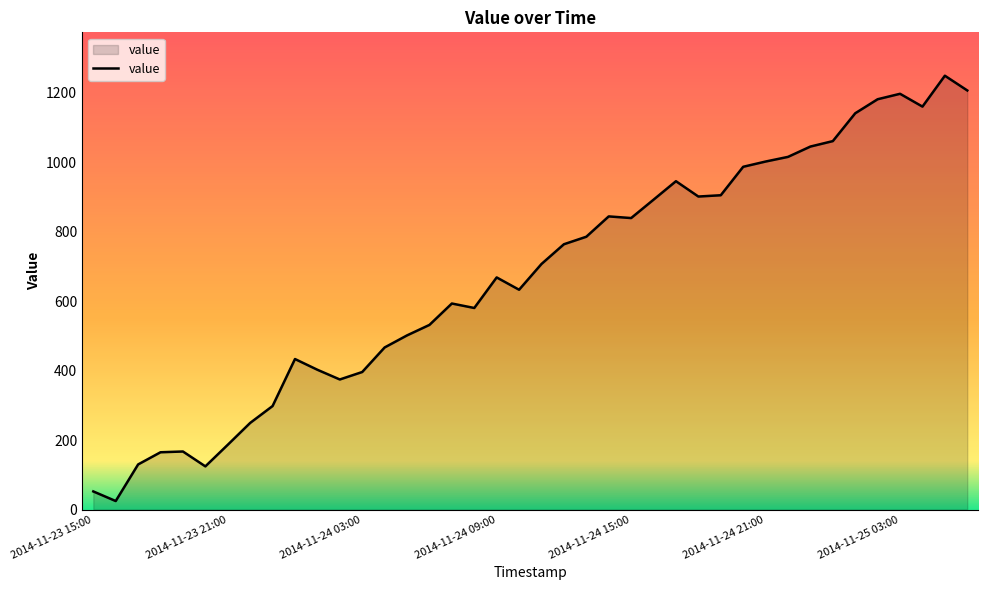

What is the greatest value displayed?

1249.8